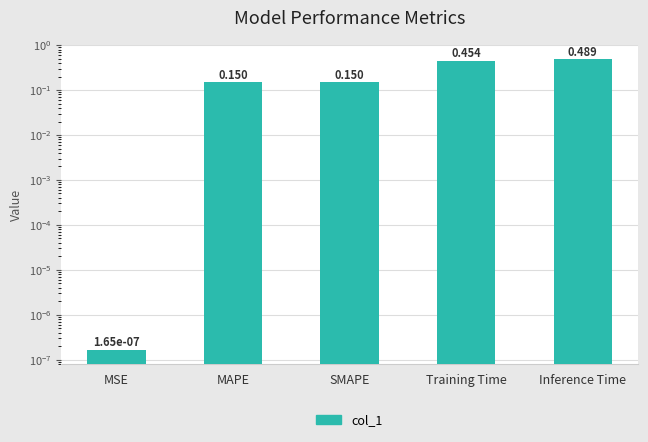

True or false: the data shows 0.5 at Training Time.

True